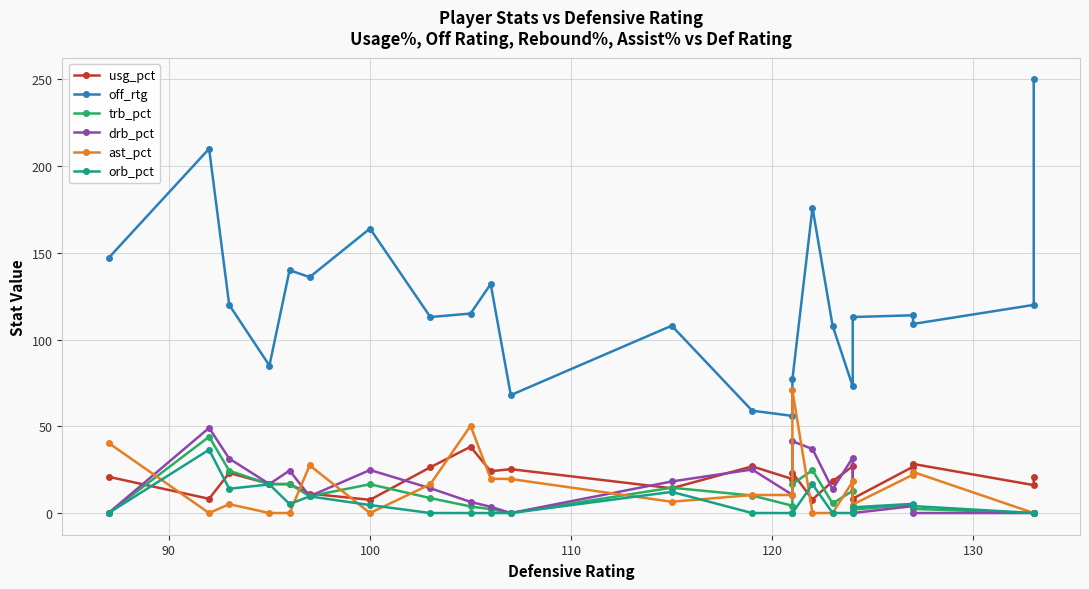

Reading left to right, what are all the values shown in this chart?

usg_pct: 20.9	8.2	23.1	16.8	16.6	11.2	7.6	26.4	38.2	24.1	25.3	14.3	26.9	19.6	23.3	7.8	18.3	27.0	8.3	26.7	28.3	16.1	21.0
off_rtg: 147.0	210.0	120.0	85.0	140.0	136.0	164.0	113.0	115.0	132.0	68.0	108.0	59.0	56.0	77.0	176.0	108.0	73.0	113.0	114.0	109.0	120.0	250.0
trb_pct: 0.0	44.0	24.4	16.6	16.8	9.7	16.6	8.6	3.8	2.2	0.0	14.6	10.1	4.2	16.7	24.7	5.5	12.8	2.0	4.8	2.4	0.0	0.0
drb_pct: 0.0	49.1	31.4	16.7	24.5	9.7	24.8	14.3	6.4	3.6	0.0	18.2	25.1	10.5	41.4	36.9	13.7	31.9	0.0	4.0	0.0	0.0	0.0
ast_pct: 40.4	0.0	5.1	0.0	0.0	27.5	0.0	16.6	50.3	19.8	19.6	6.5	10.4	10.4	70.7	0.0	0.0	18.2	4.9	22.1	23.7	0.0	0.0
orb_pct: 0.0	36.5	14.0	16.5	5.2	9.6	4.6	0.0	0.0	0.0	0.0	12.2	0.0	0.0	0.0	16.6	0.0	0.0	3.3	5.3	4.0	0.0	0.0